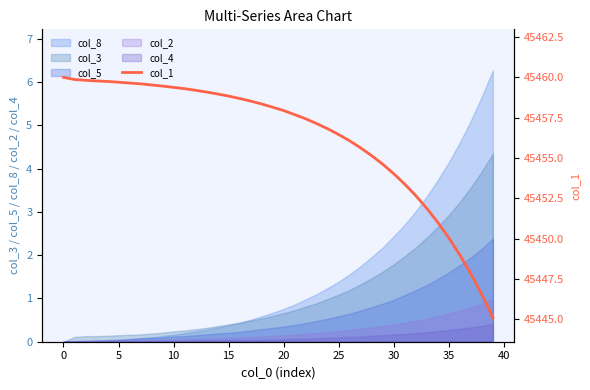

True or false: the data has more than 0 interior local peaks.

False